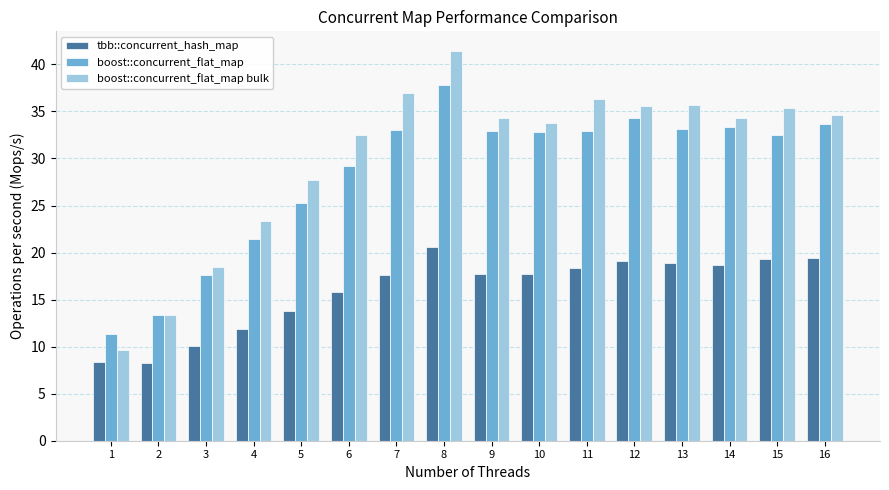

At which category is the sum across all series the highest?

8